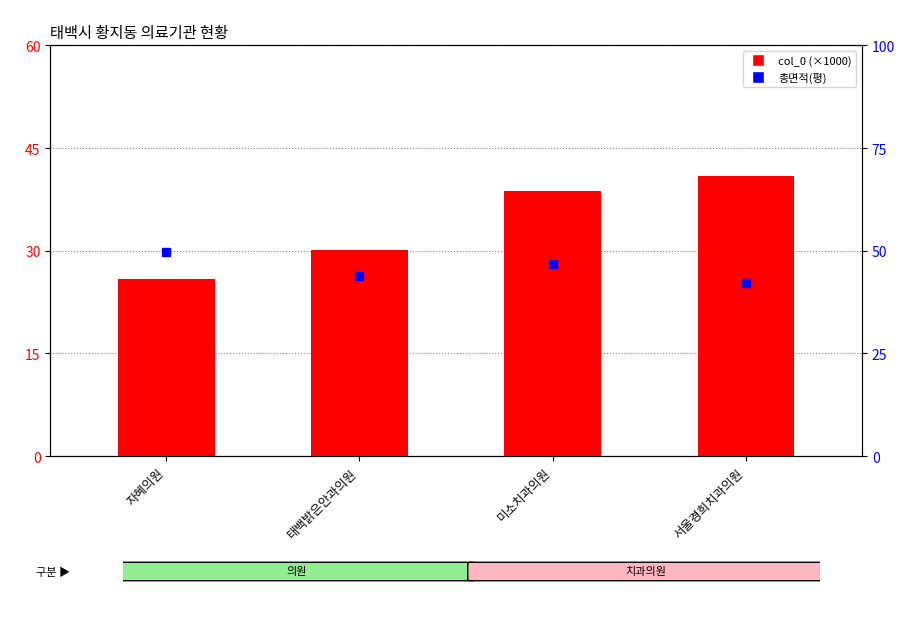

What is the sum of the 총면적(평) values at 미소치과의원 and 서울경희치과의원?

88.8